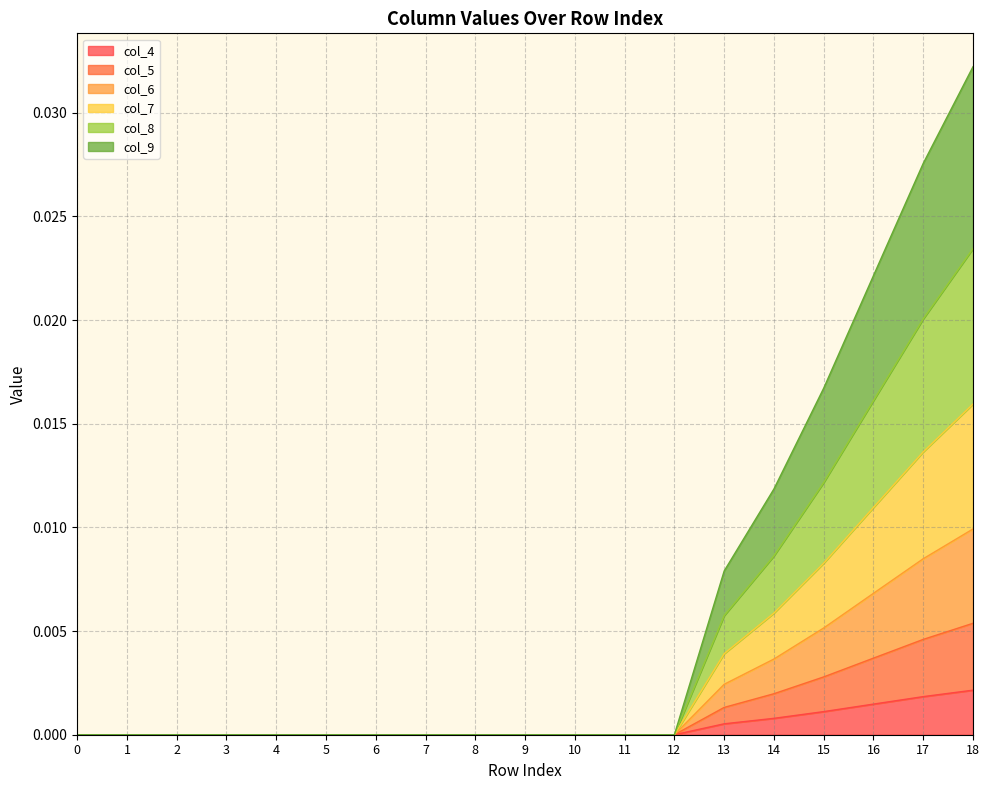

How many categories are shown in the chart?

19